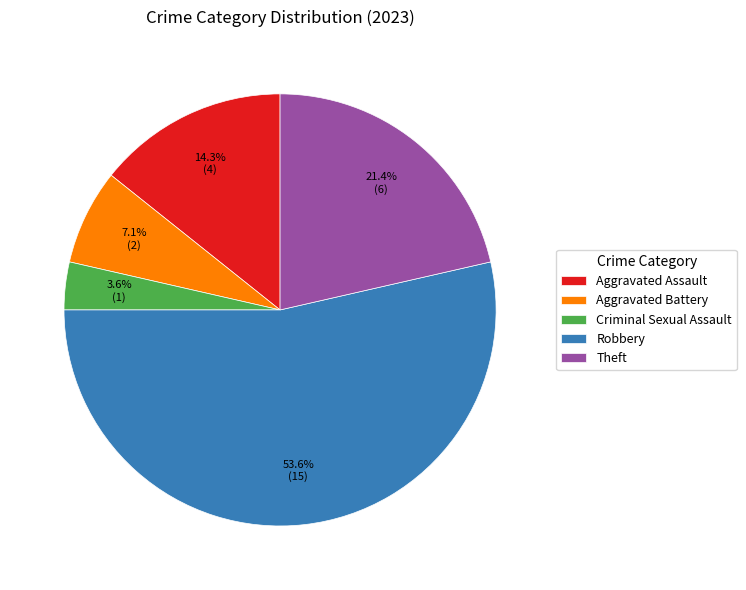

To the nearest percent, what is the average slice percentage?

20%